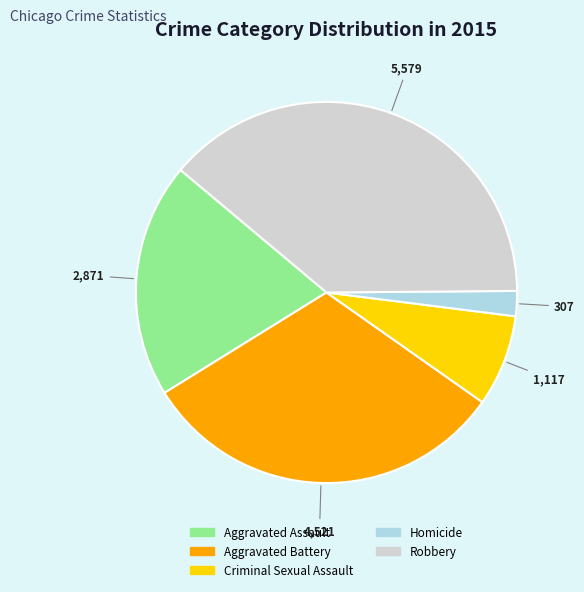

Combined, do Criminal Sexual Assault and Aggravated Battery account for over 50%?

No